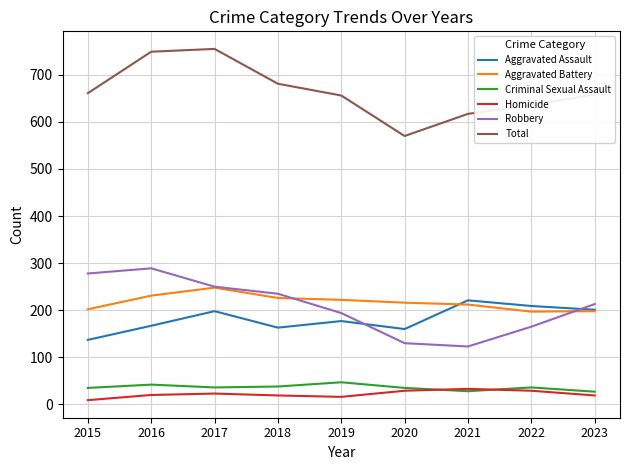

Which series has the largest total across all categories?

Total